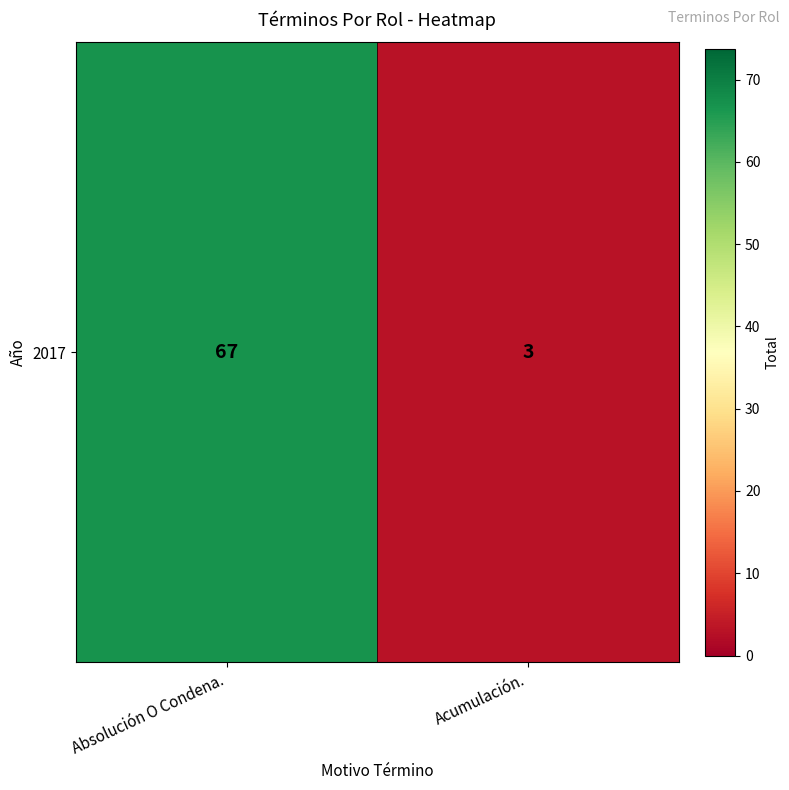

Reading left to right, transcribe all the data shown in this chart.

Absolución O Condena.=67	Acumulación.=3